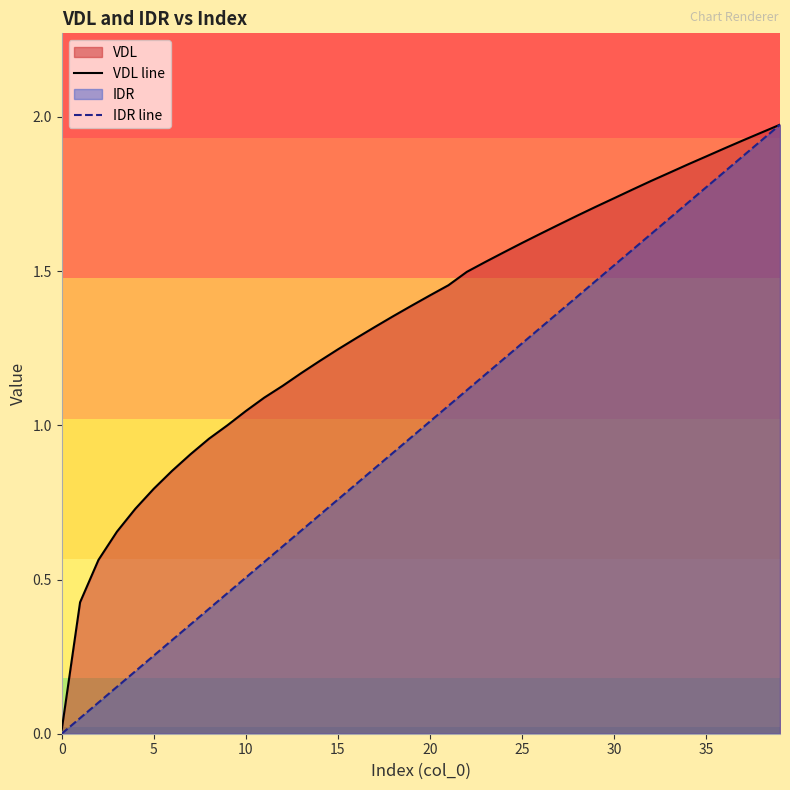

Which series has the largest total across all categories?

VDL line